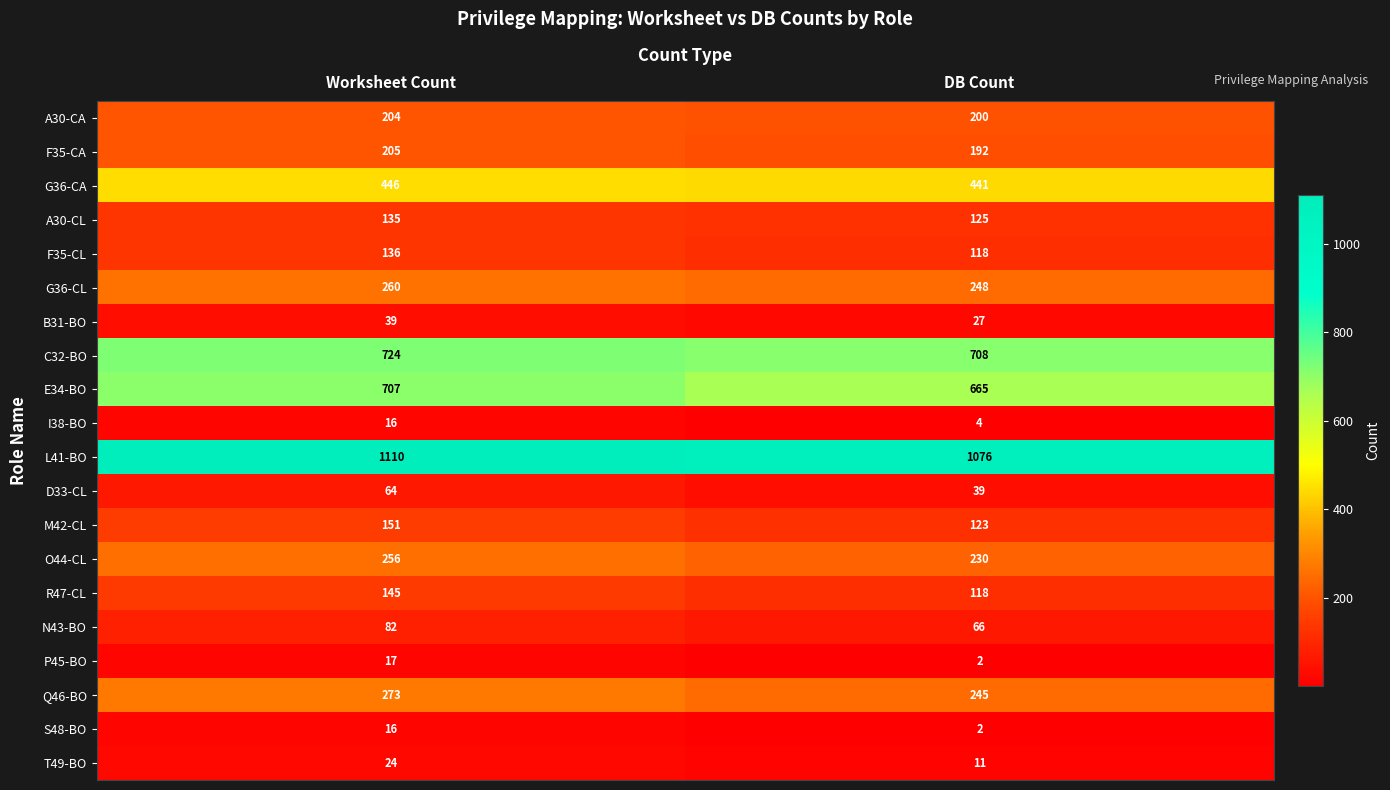

At which label does S48-BO reach its minimum?

DB Count